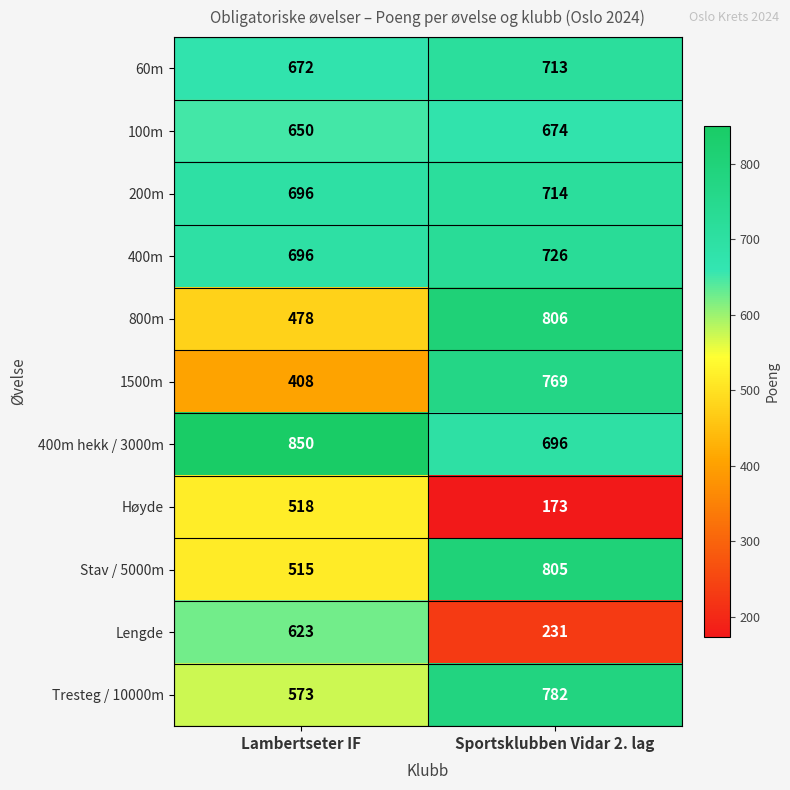

What is the total value across all series at Lambertseter IF?

6679